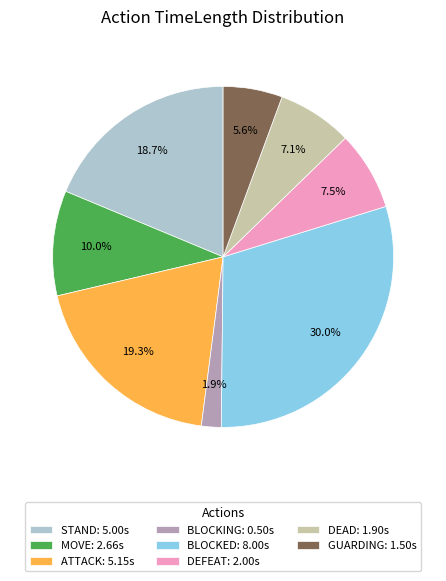

How much of the chart is everything except BLOCKED: 8.00s?

70.0%